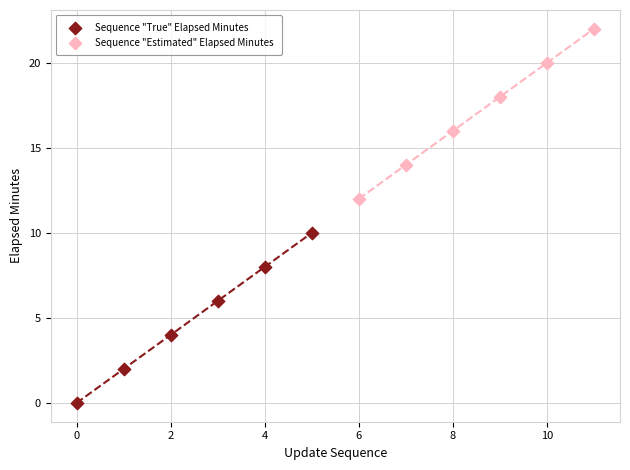

Which series contains the highest Y value?

Sequence "Estimated" Elapsed Minutes